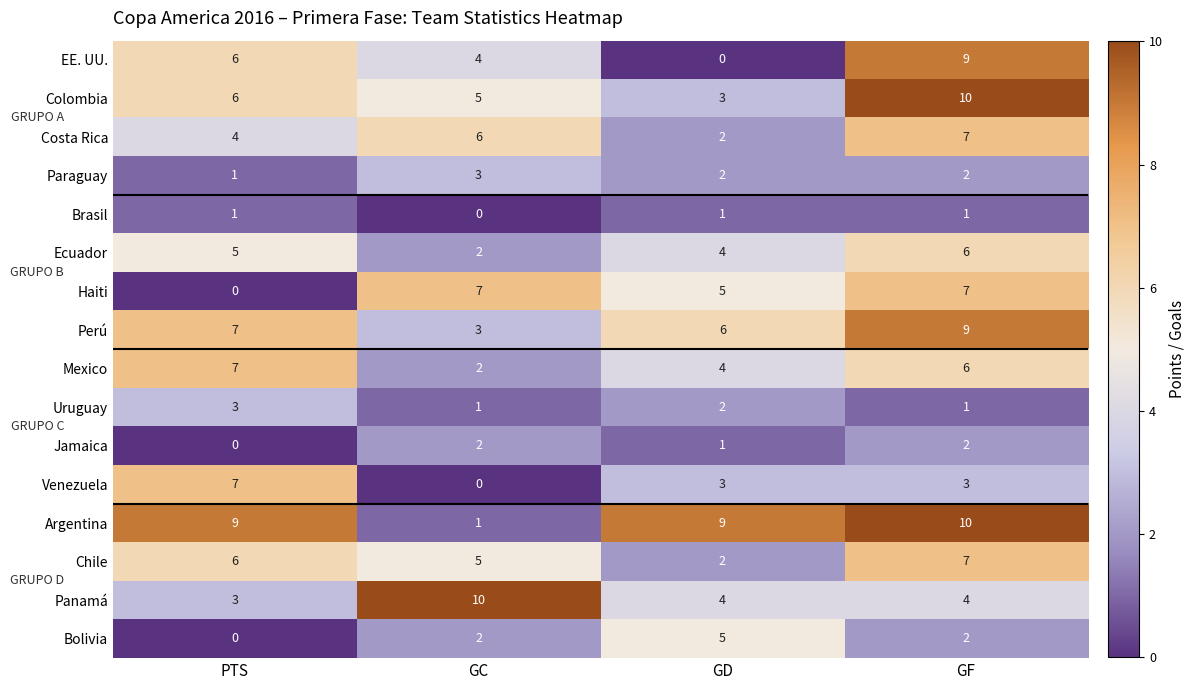

Which category has the lowest value in the Argentina series?

GC